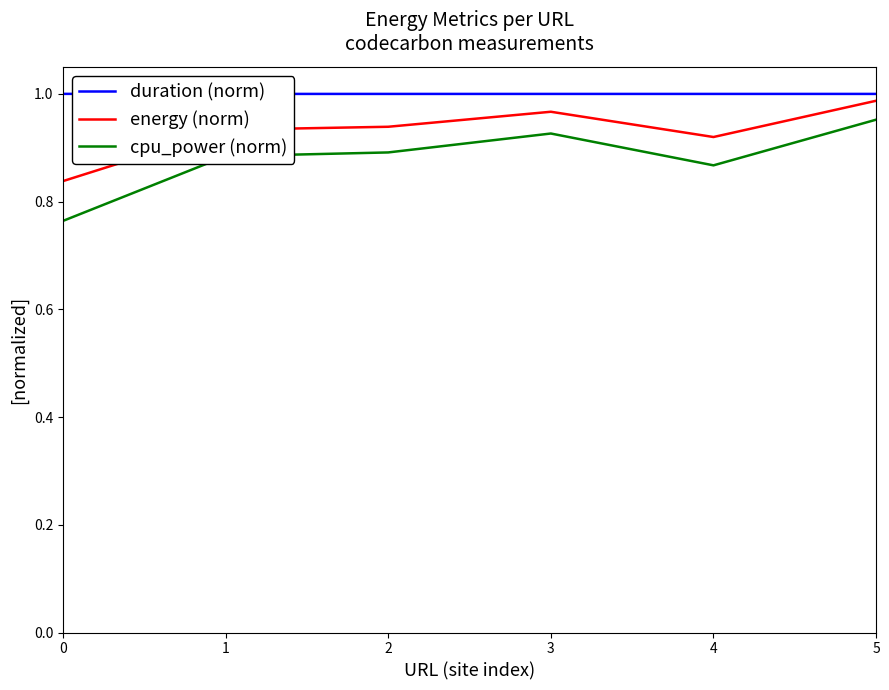

Which series has the largest total across all categories?

duration (norm)